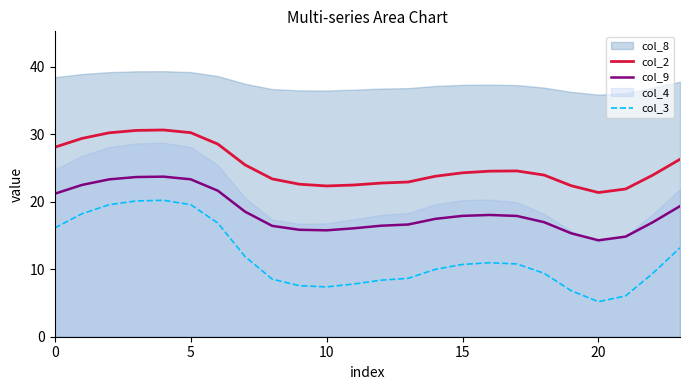

How many values in the col_9 series are below 17?

11